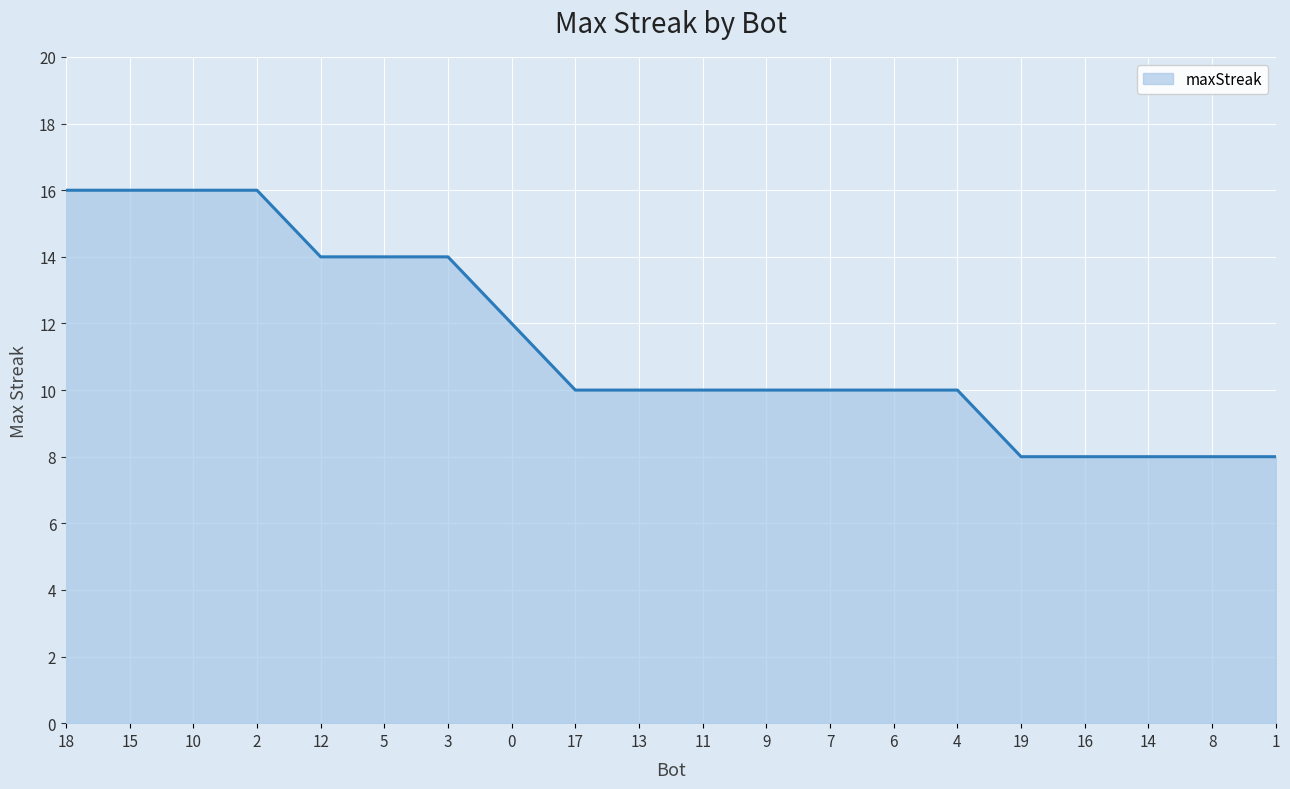

The value at 3 is 14. True or false?

True